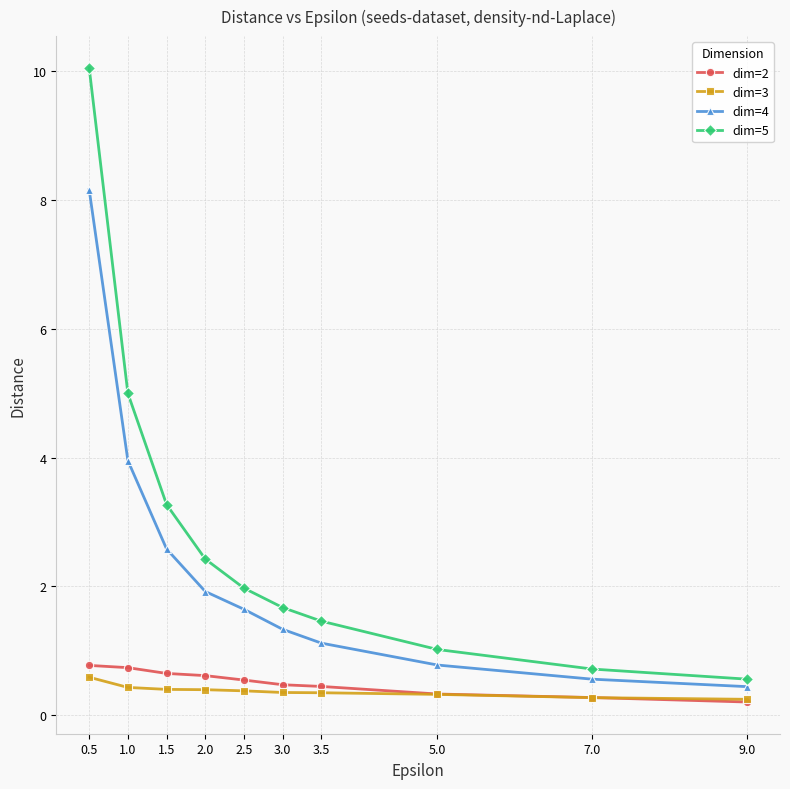

True or false: dim=5 has more than 1 points higher than both neighbors.

False